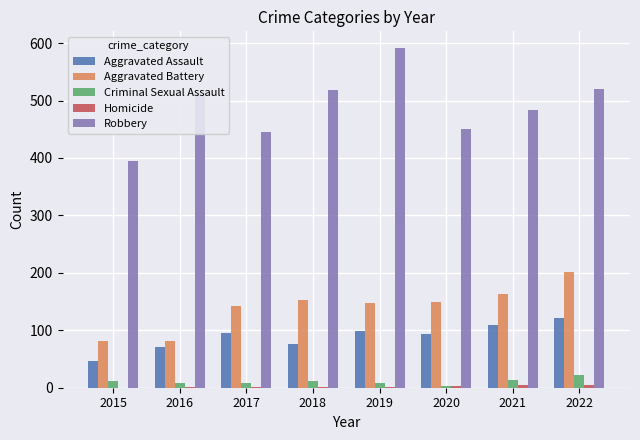

What is the sum of all Aggravated Battery values?

1121